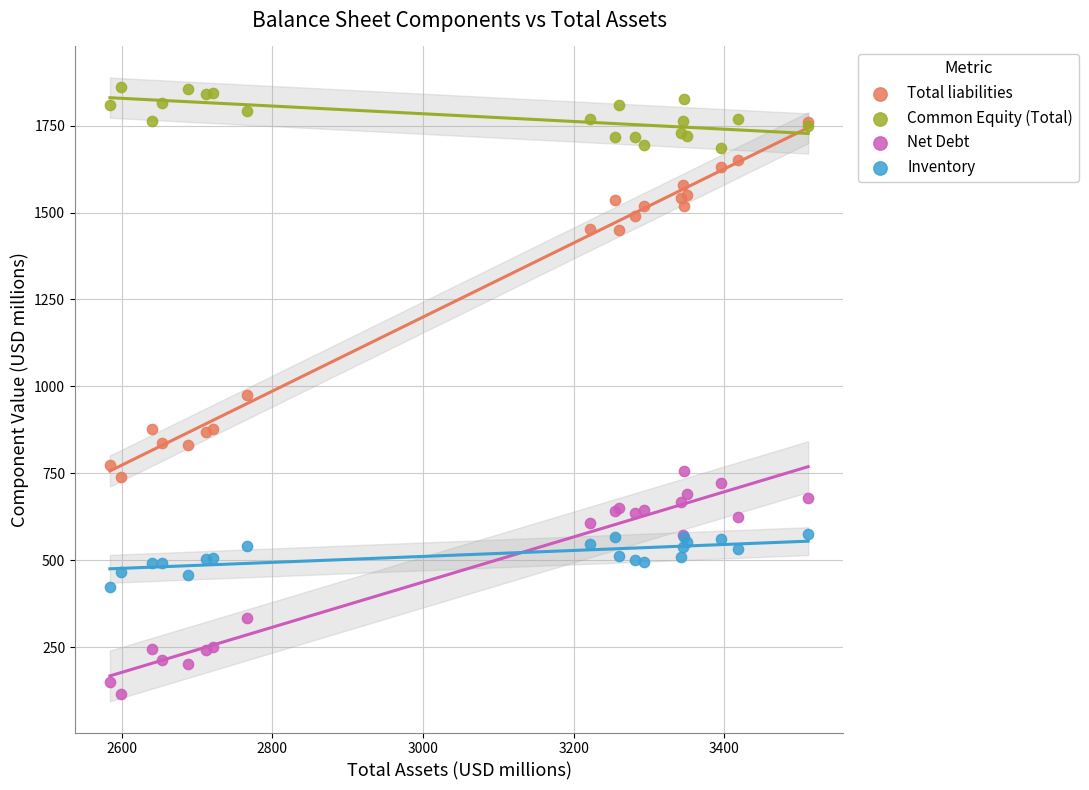

What are all the series names shown in the legend?

Total liabilities, Common Equity (Total), Net Debt, Inventory